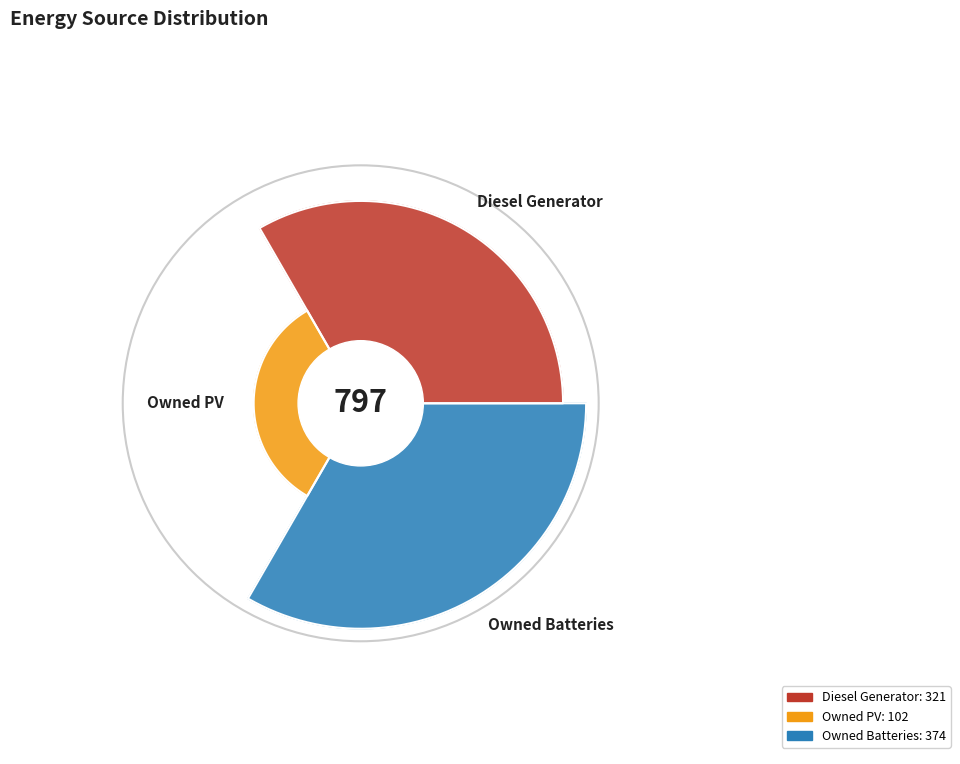

To the nearest percent, what is the average slice percentage?

33%